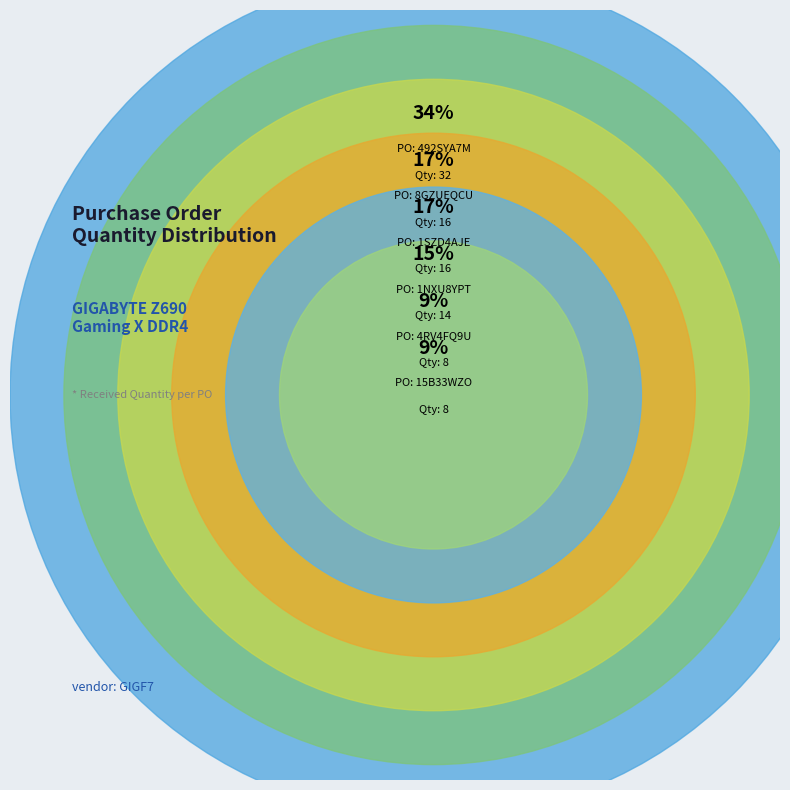

True or false: 492SYA7M accounts for 19% of the total.

False